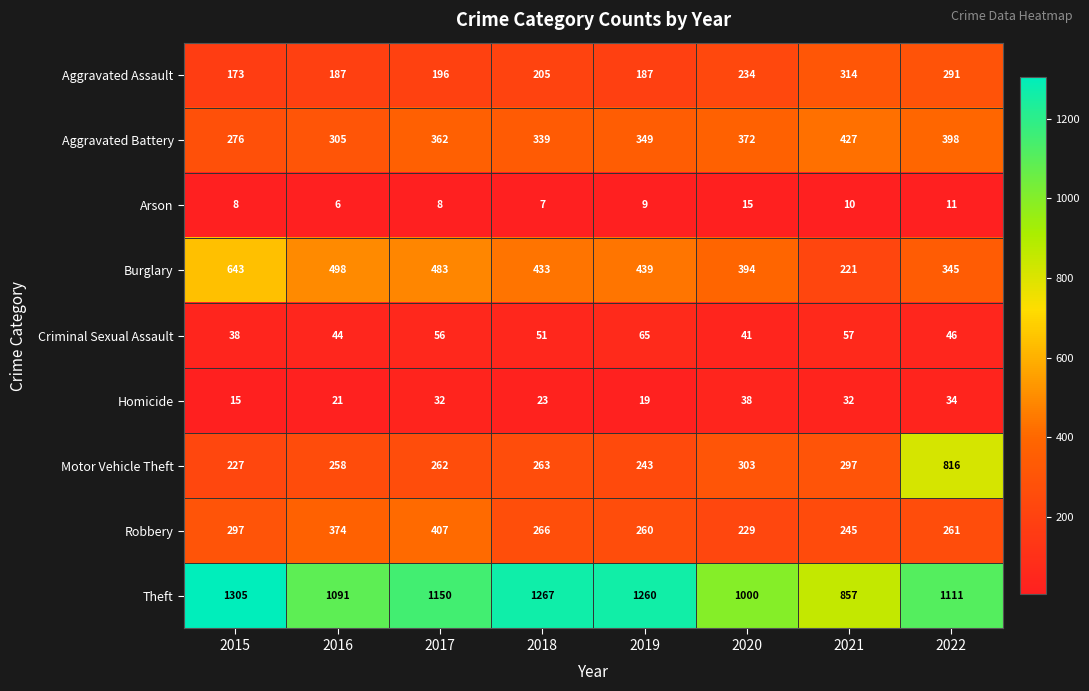

What is the difference between the Aggravated Battery values at 2020 and 2018?

33